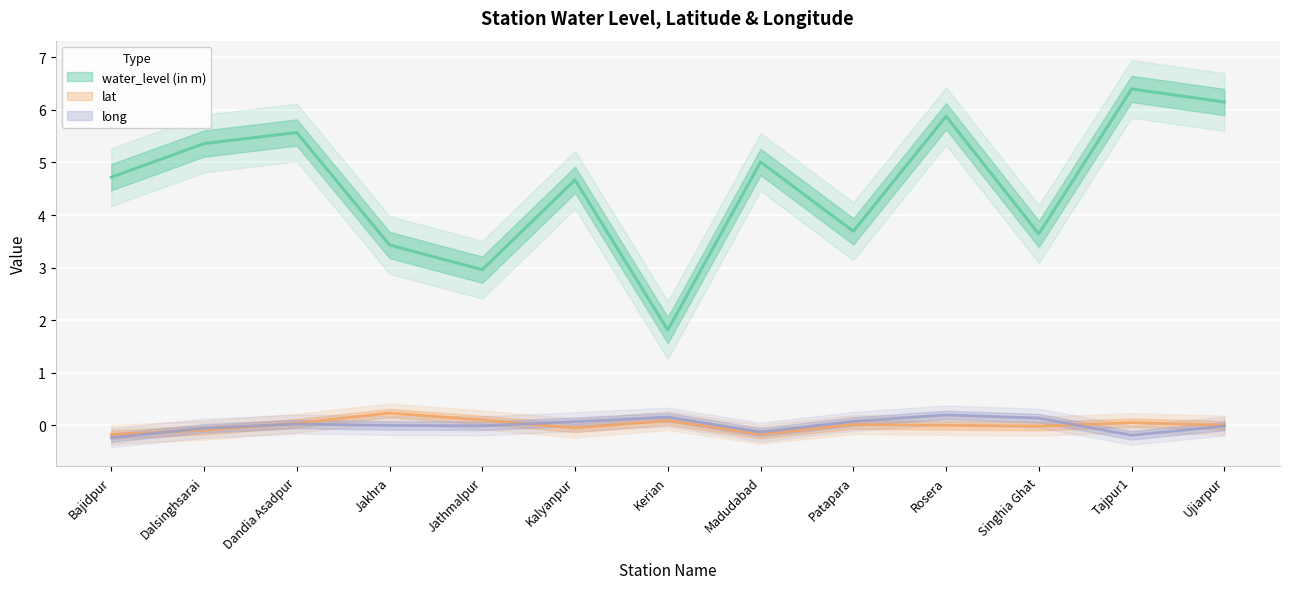

Between Patapara and Jakhra, which is larger?

Patapara